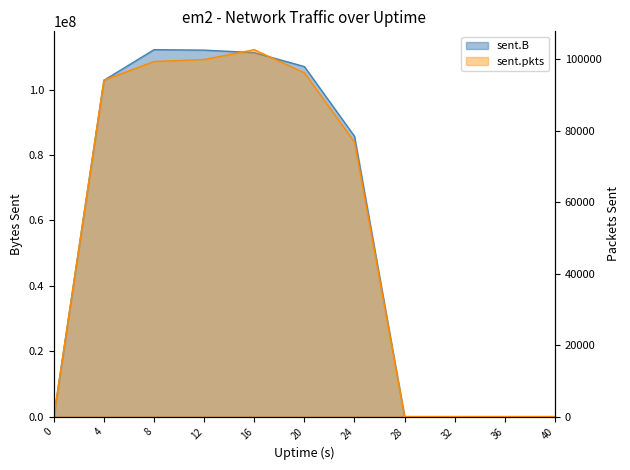

How many interior local peaks does the sent.pkts series have?

1